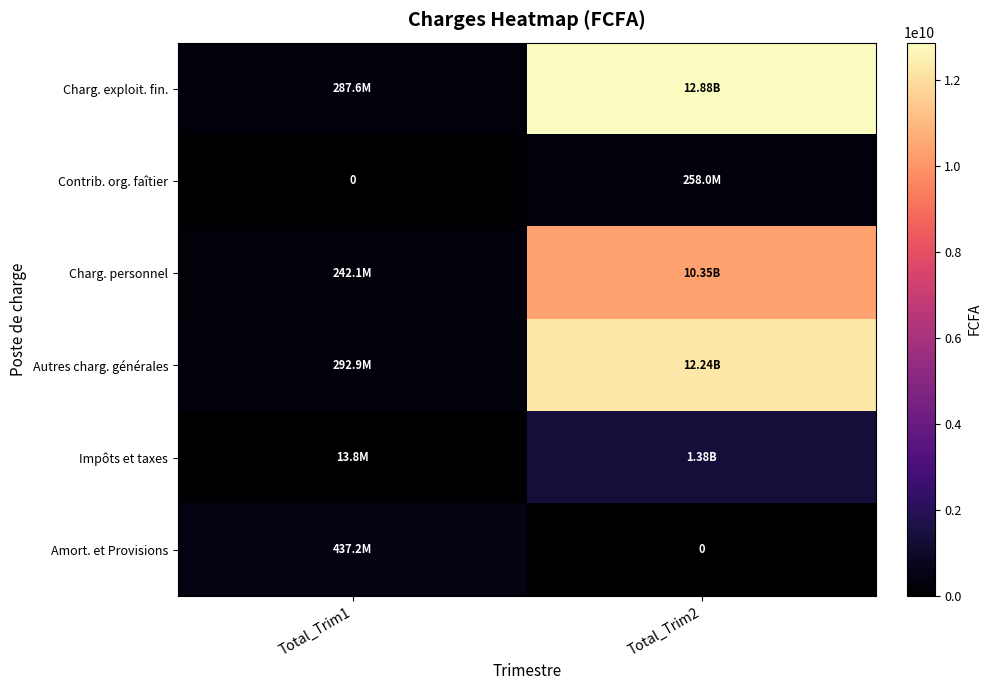

The Impôts et taxes series shows 22291607.3 at Total_Trim1. True or false?

False